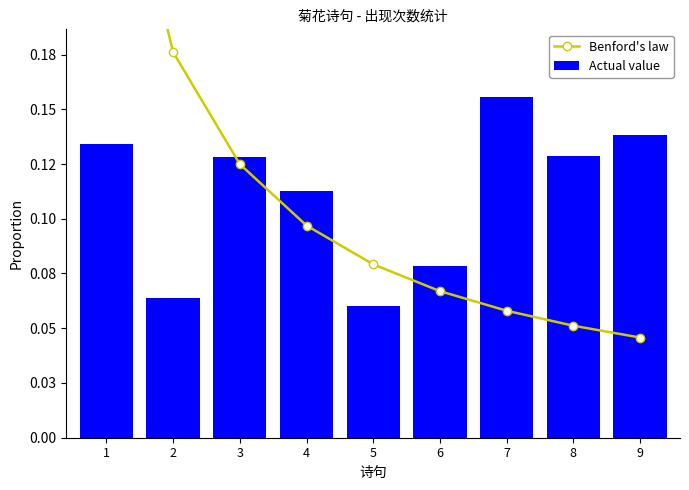

Rank the series at 8 from lowest to highest value.

Benford's law, Actual value